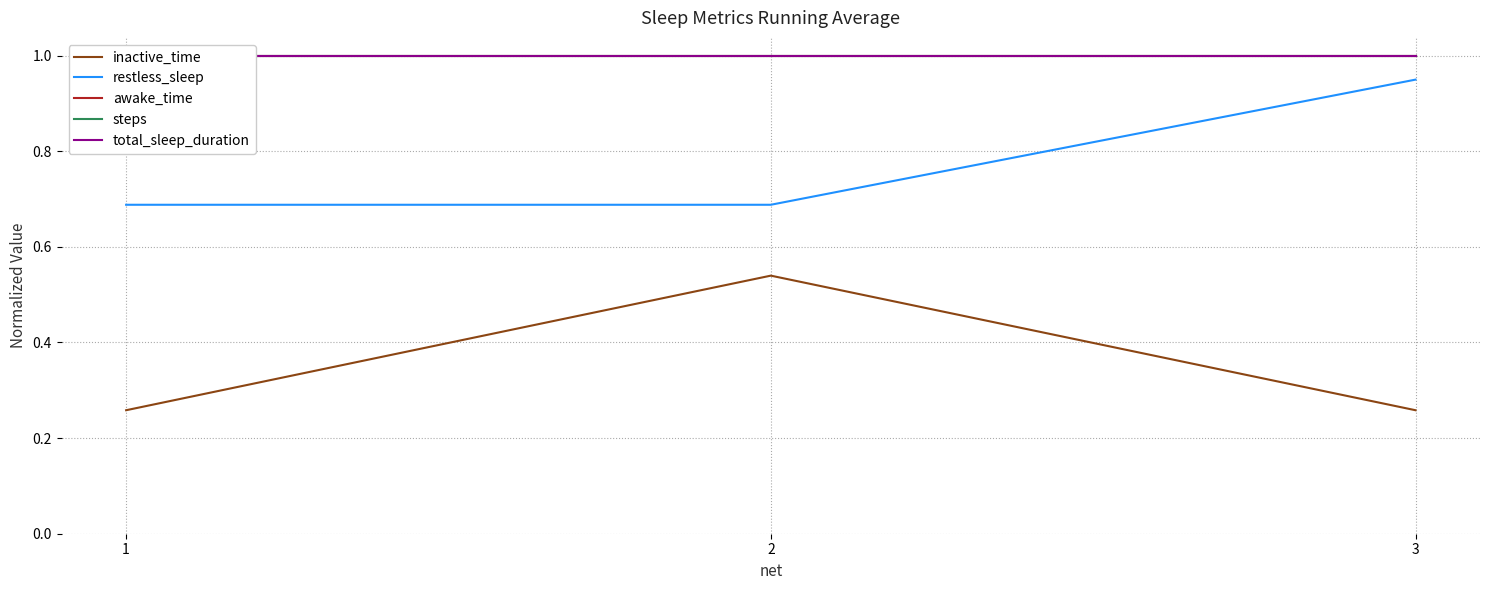

How many lines are shown in the chart?

5